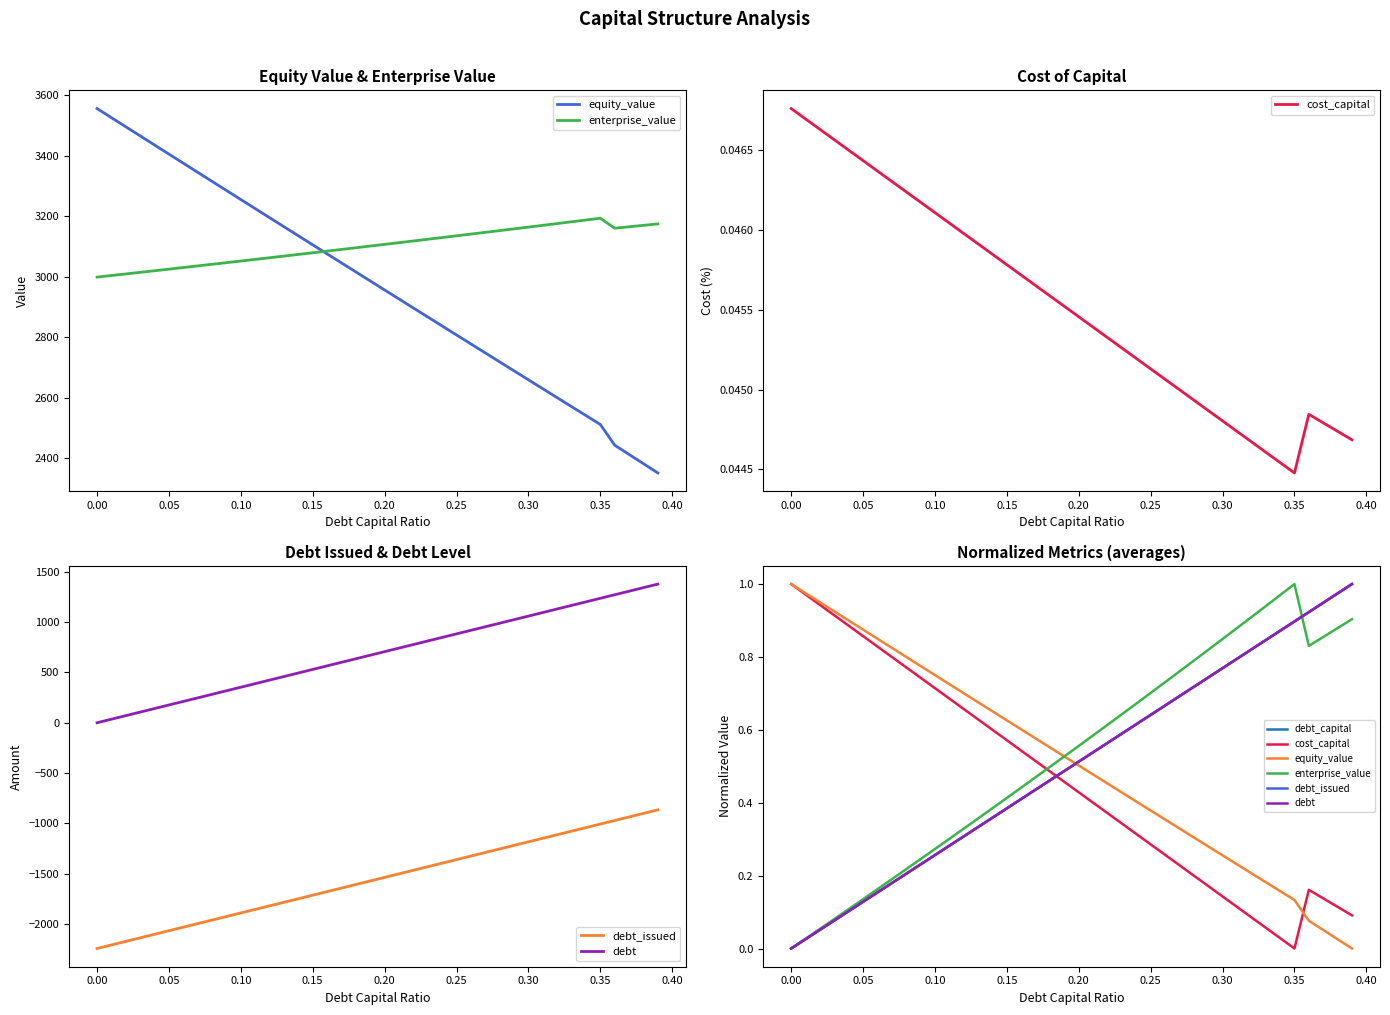

How many intersections are there between enterprise_value and equity_value?

1